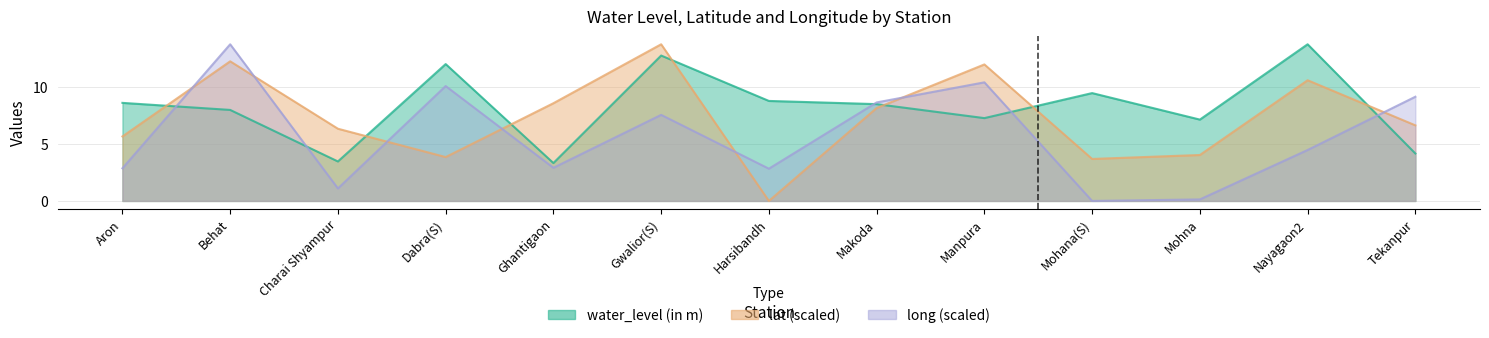

What is the value of the lat point at the 3rd from the left?

6.3